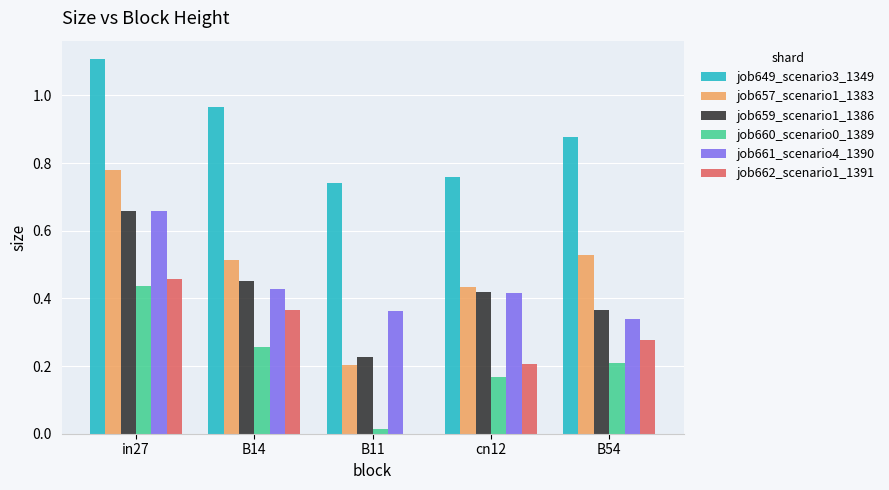

What is the sum of all job657_scenario1_1383 values?

2.5